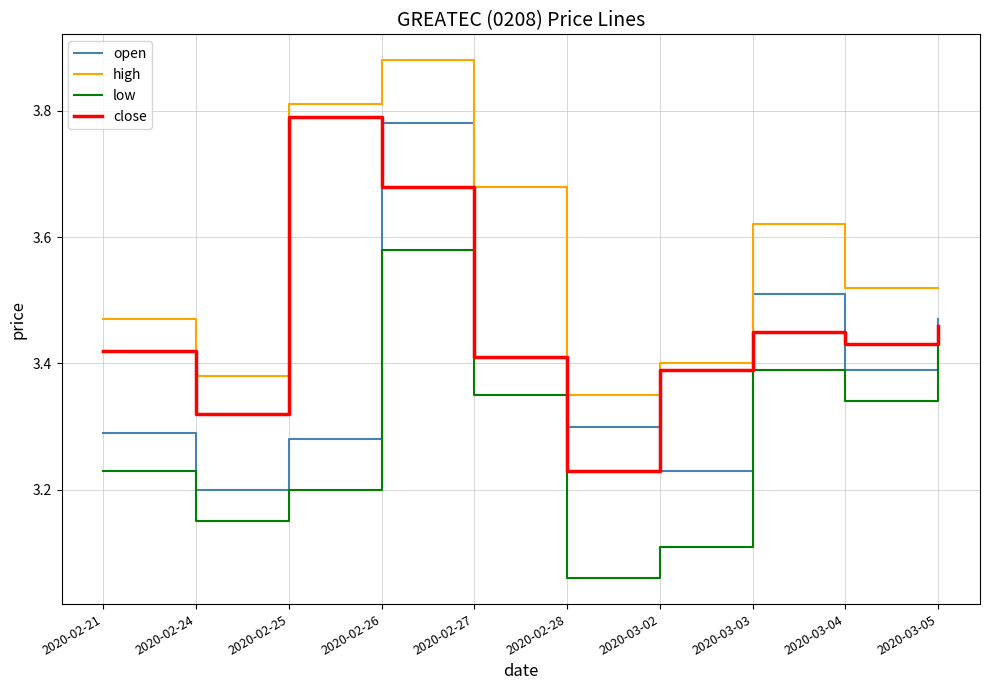

Where is low nearest to the value 3?

2020-02-28